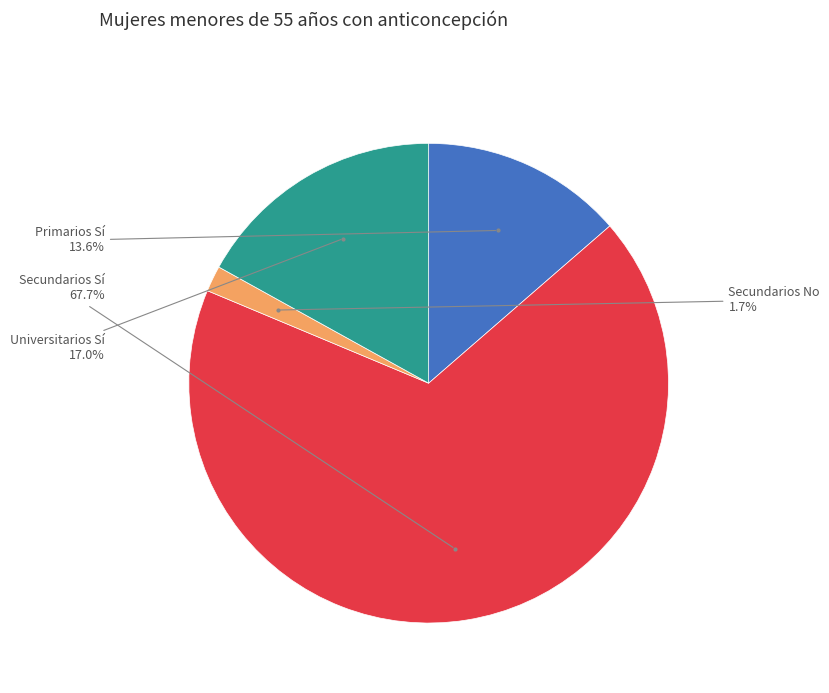

Does any single category account for the majority?

Yes